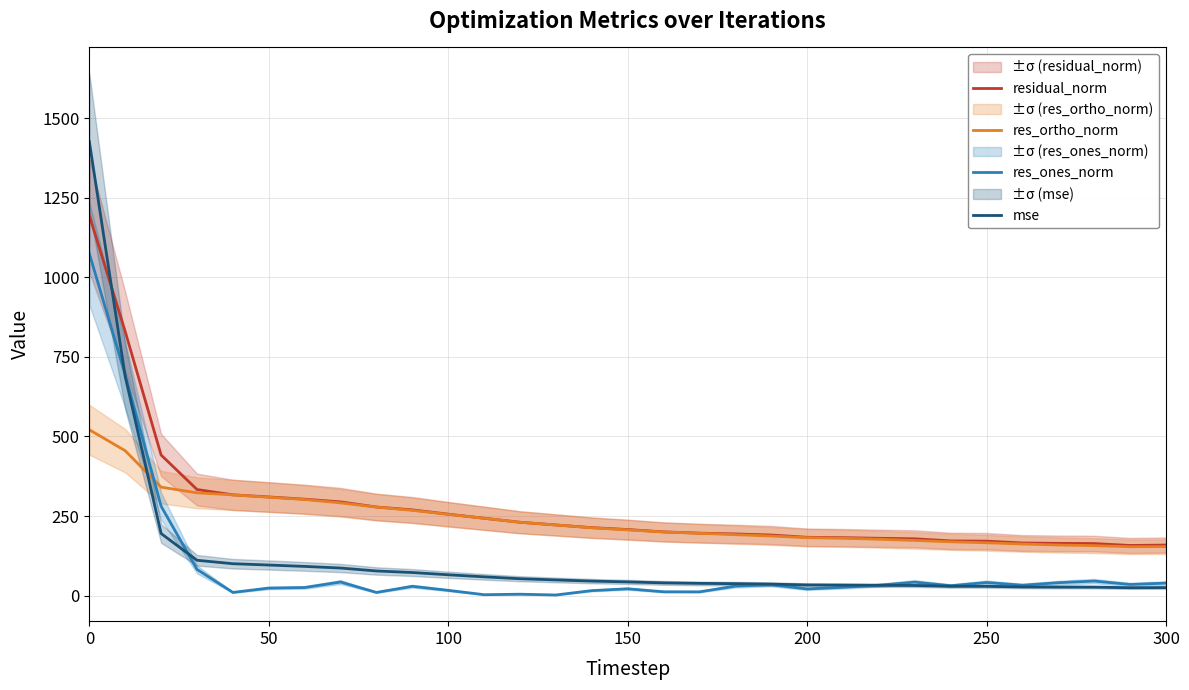

What is the lowest value of the res_ortho_norm series?

153.7